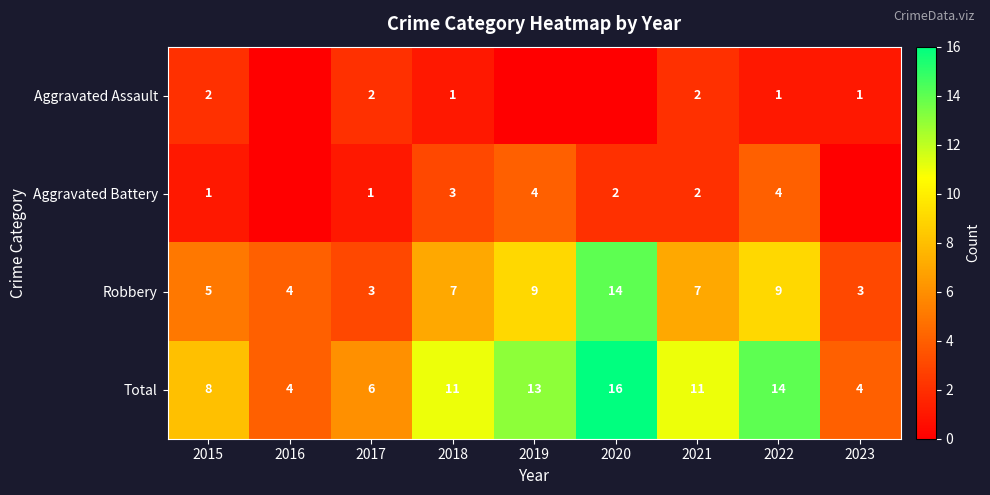

What is the total value across all series at 2022?

28